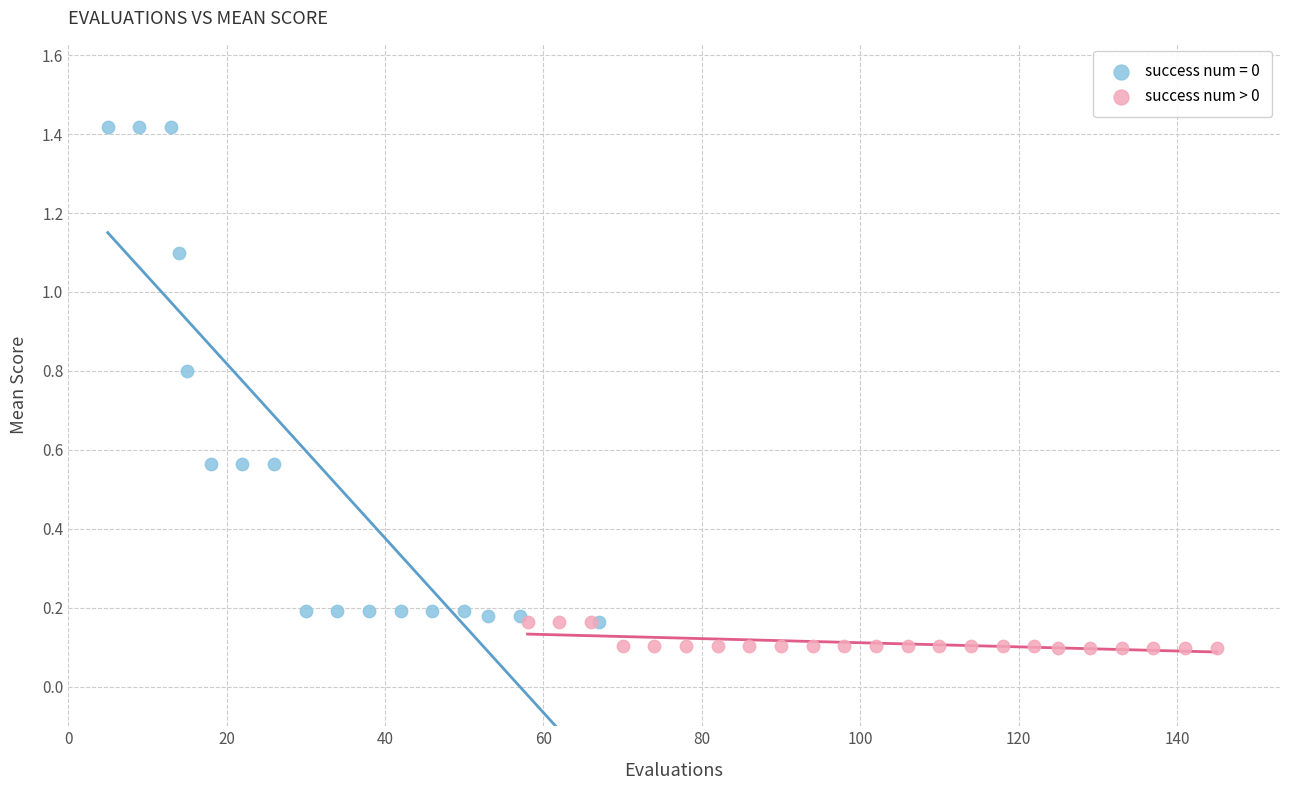

Which series has the largest Y range (max minus min)?

success num = 0